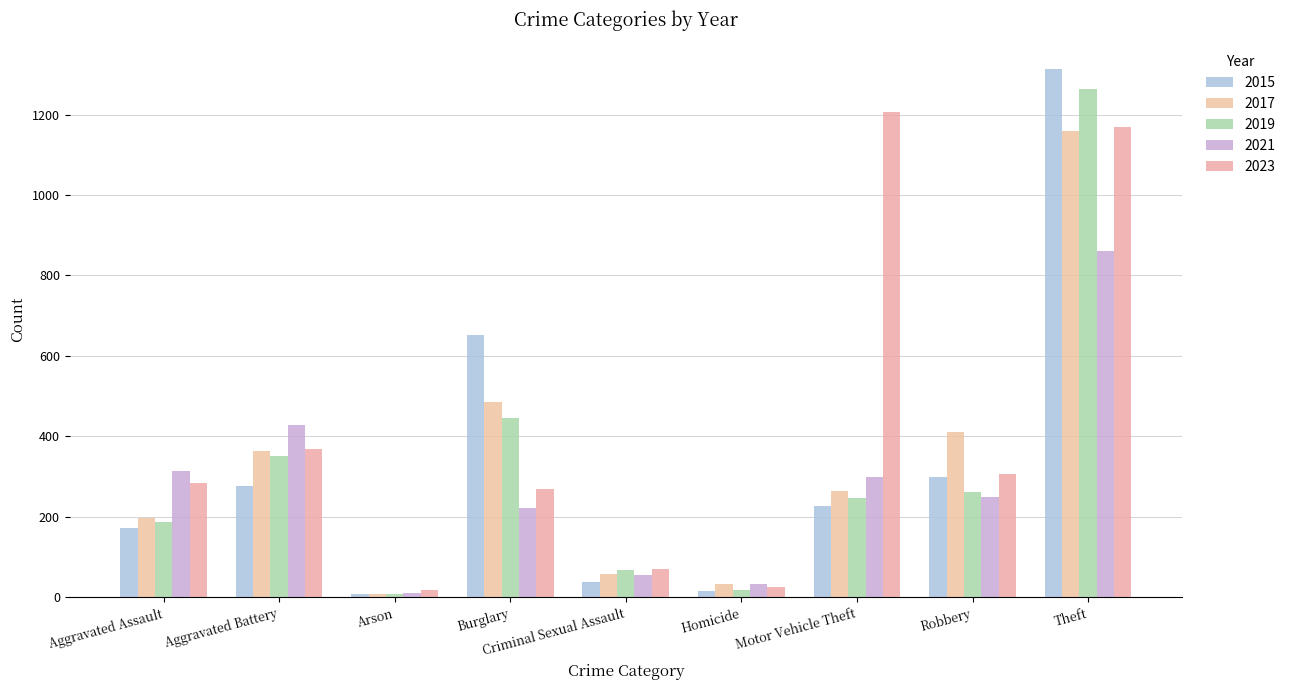

Reading right to left, what are all the values shown in this chart?

2015: 1314	298	227	15	38	651	8	277	173
2017: 1159	410	264	32	57	486	8	363	198
2019: 1263	261	246	19	67	445	9	350	187
2021: 862	248	300	32	56	221	10	428	315
2023: 1169	307	1206	26	69	269	17	369	285